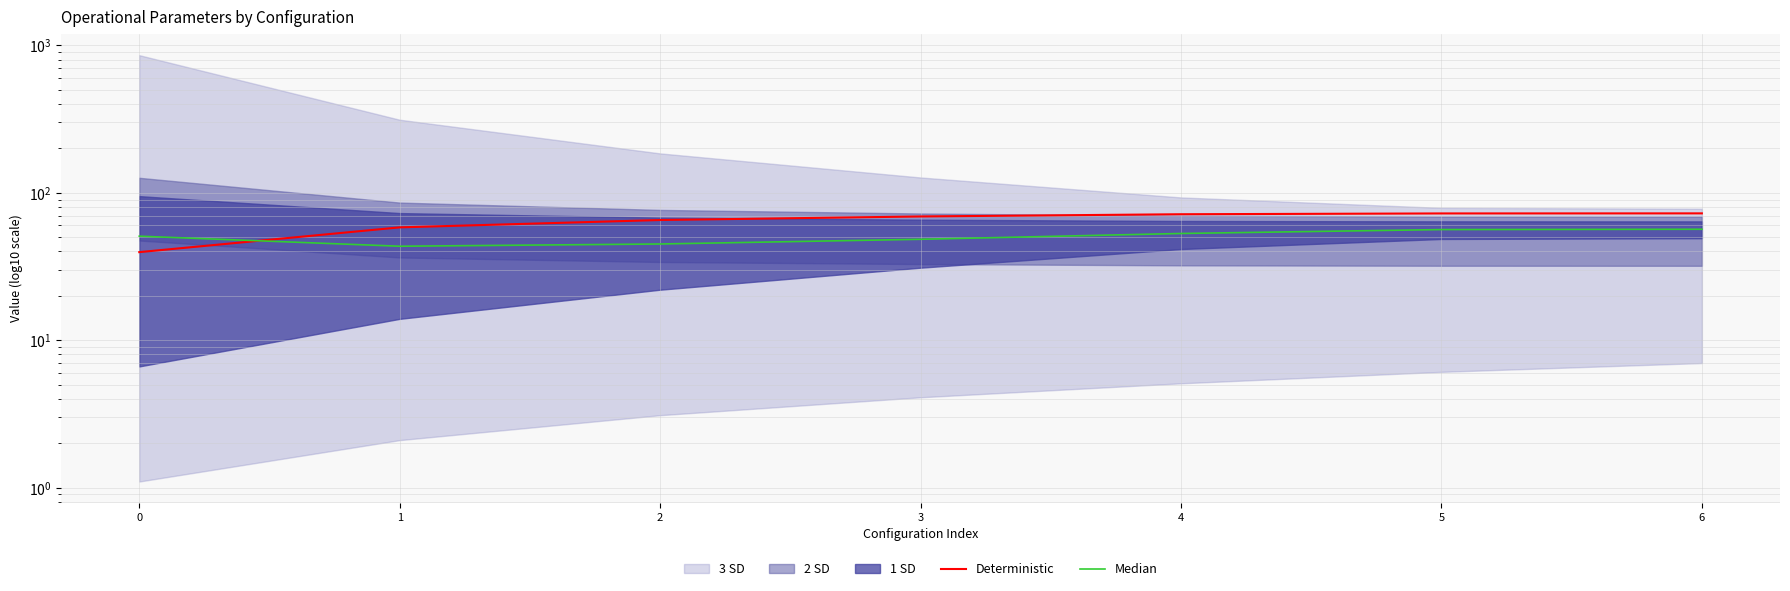

Does the chart have visible grid lines?

Yes